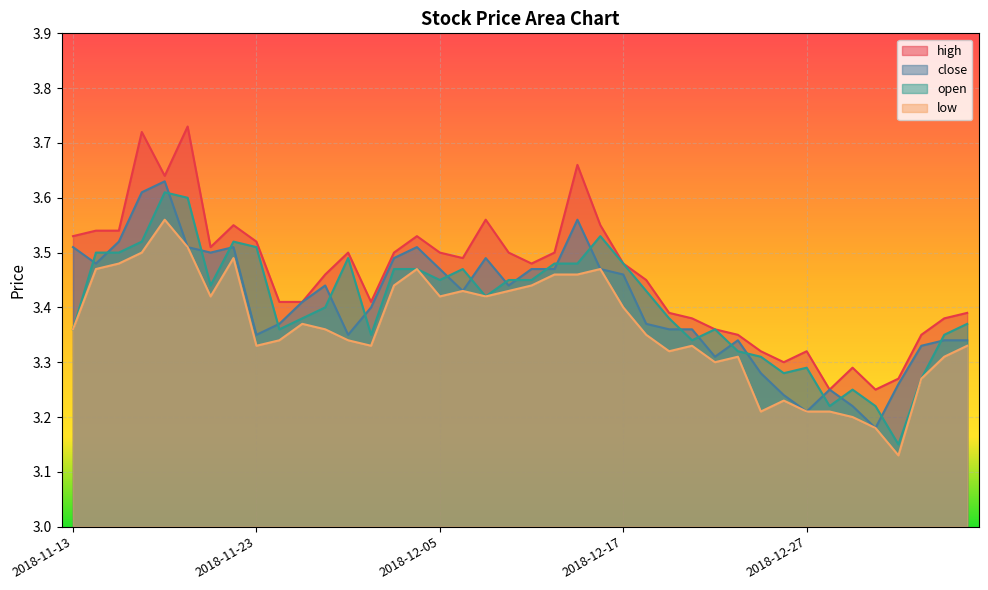

How many series are shown in this chart?

4